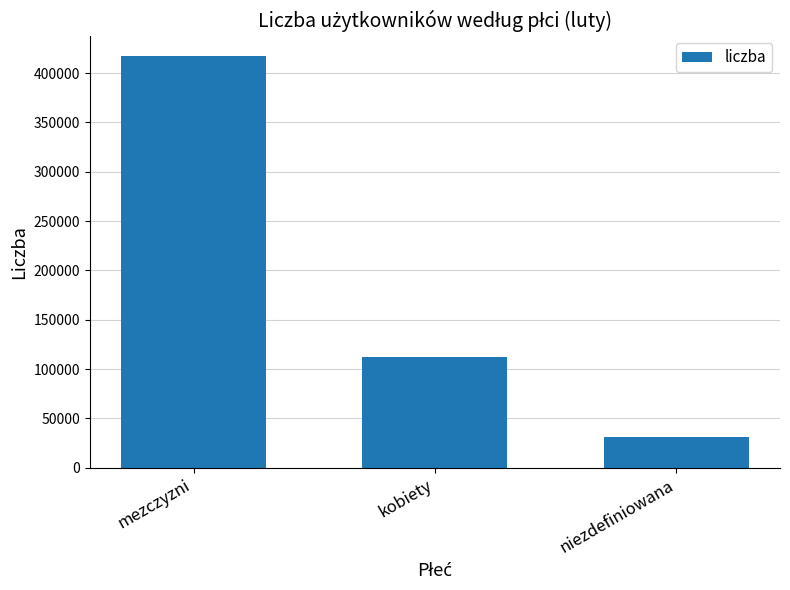

What is the ratio of the value at kobiety to the value at niezdefiniowana?

3.6